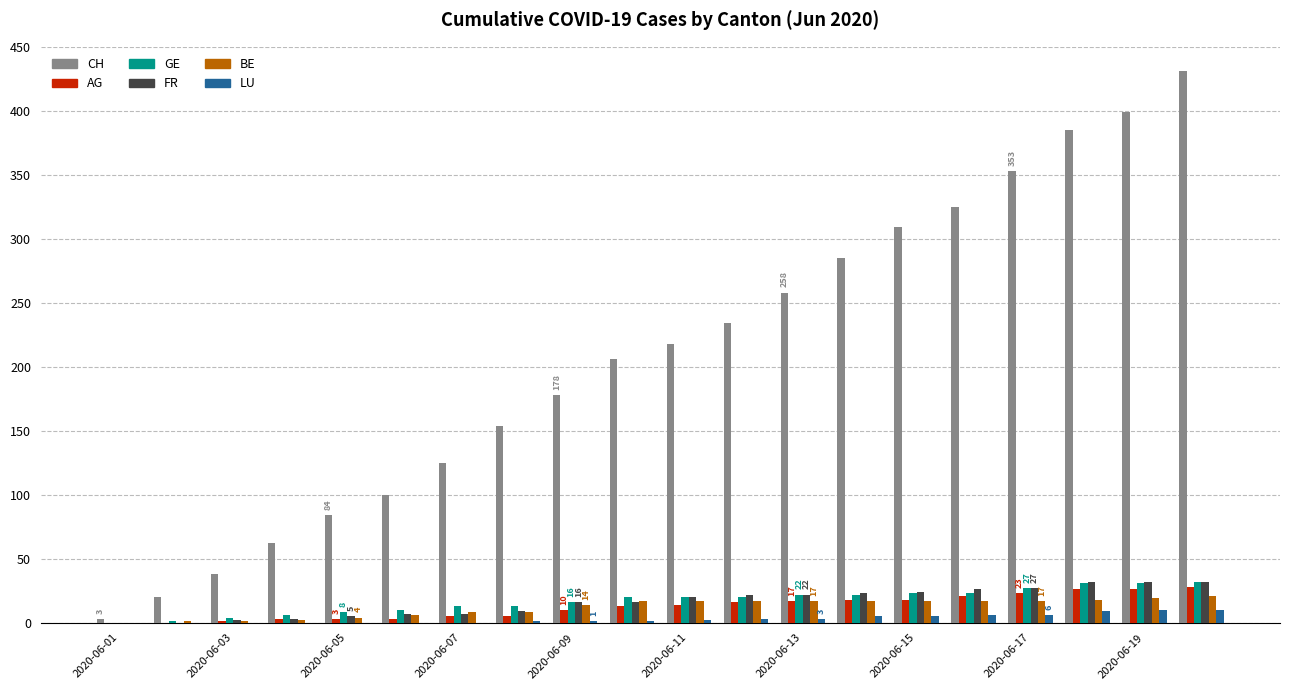

What is the highest value of the LU series?

10